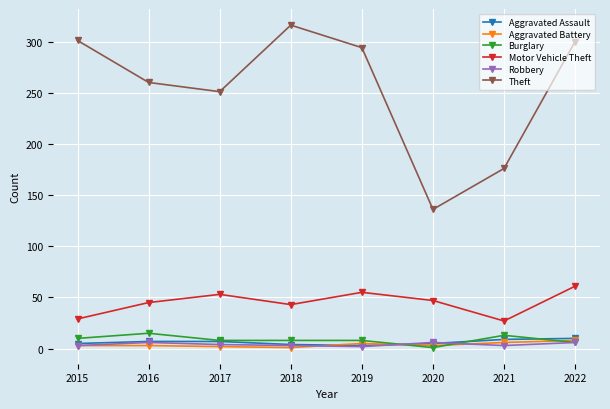

True or false: Robbery and Theft cross at least once.

False